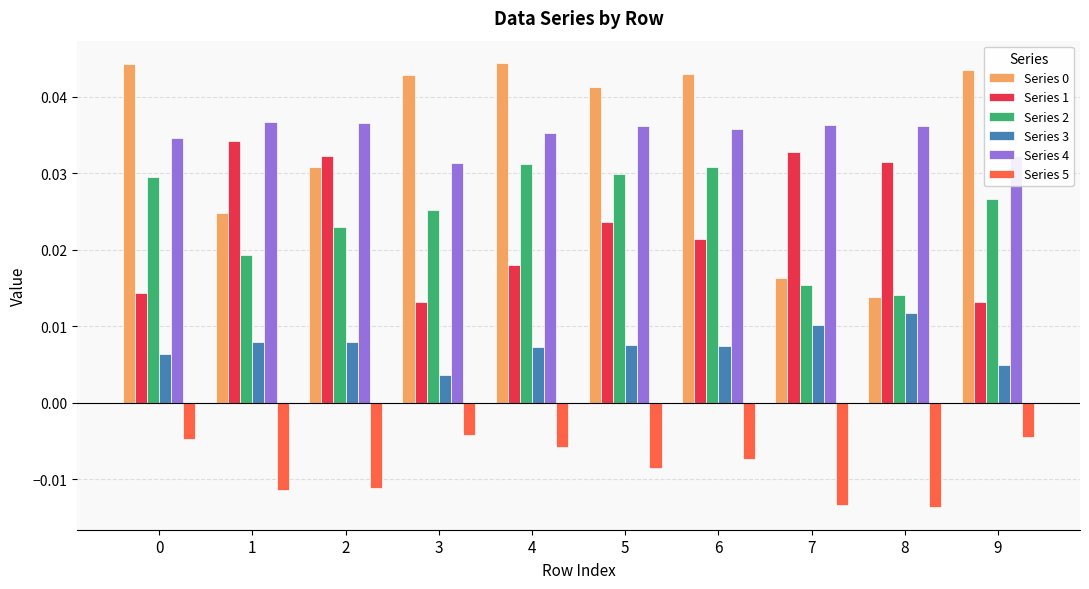

The Series 4 series shows 0.1 at 8. True or false?

False